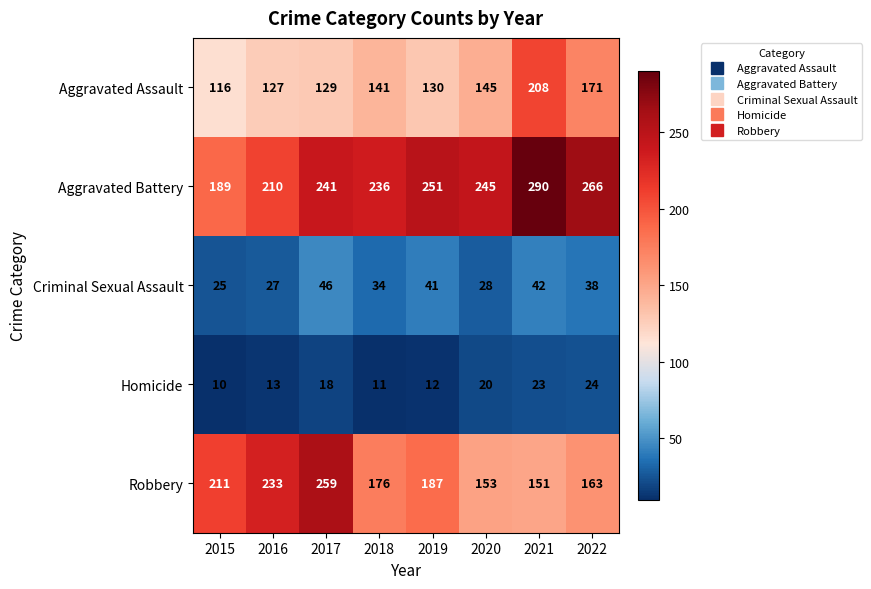

What is the difference between the maximum and second lowest values in the Aggravated Battery series?

80